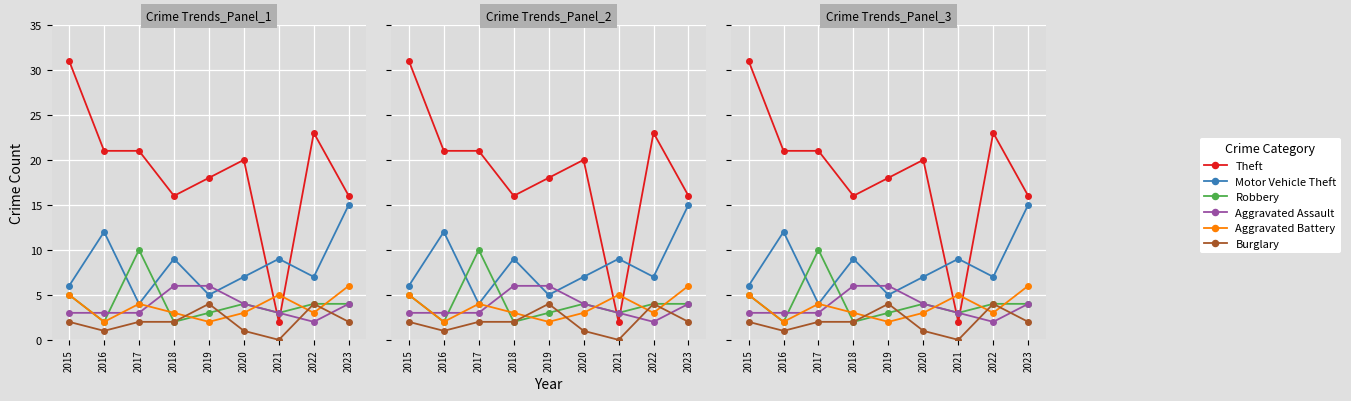

Which series has the largest range (max minus min)?

Theft